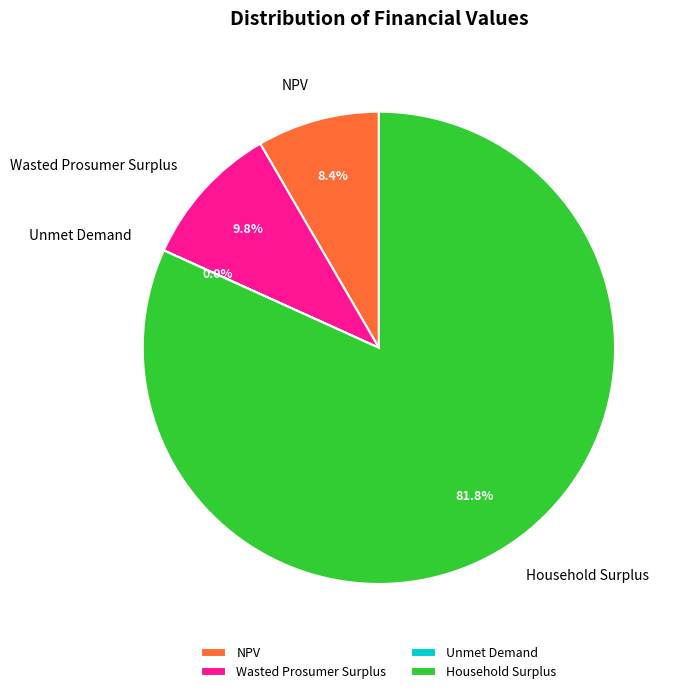

Which category has the biggest portion of the pie?

Household Surplus